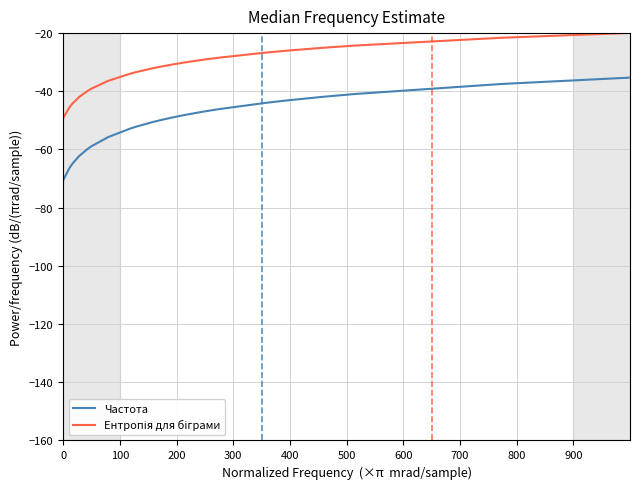

What is the greatest value displayed?

-19.9